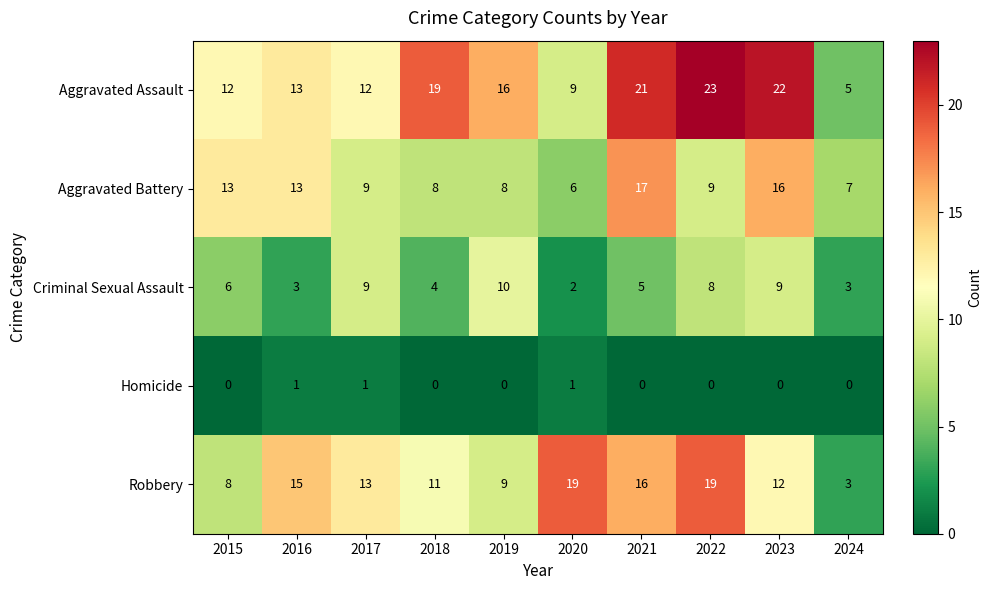

What is the difference between the second highest and minimum values in the Criminal Sexual Assault series?

7